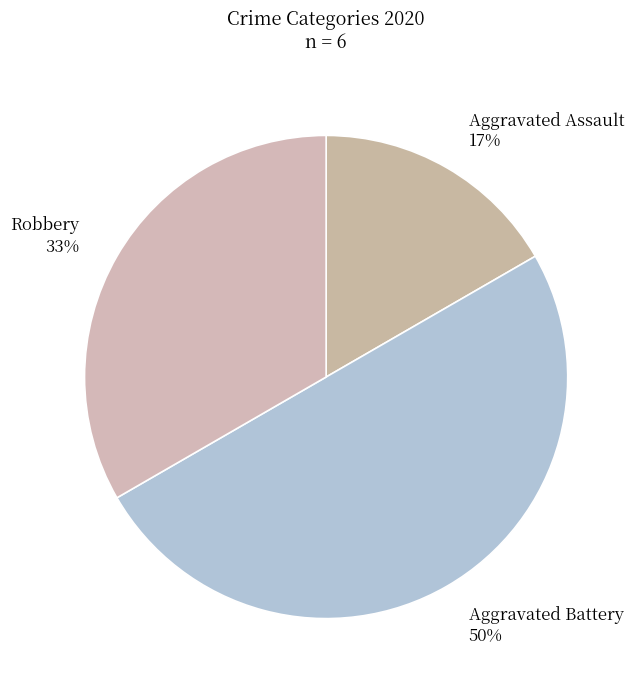

Between Robbery and Aggravated Battery, which is larger?

Aggravated Battery